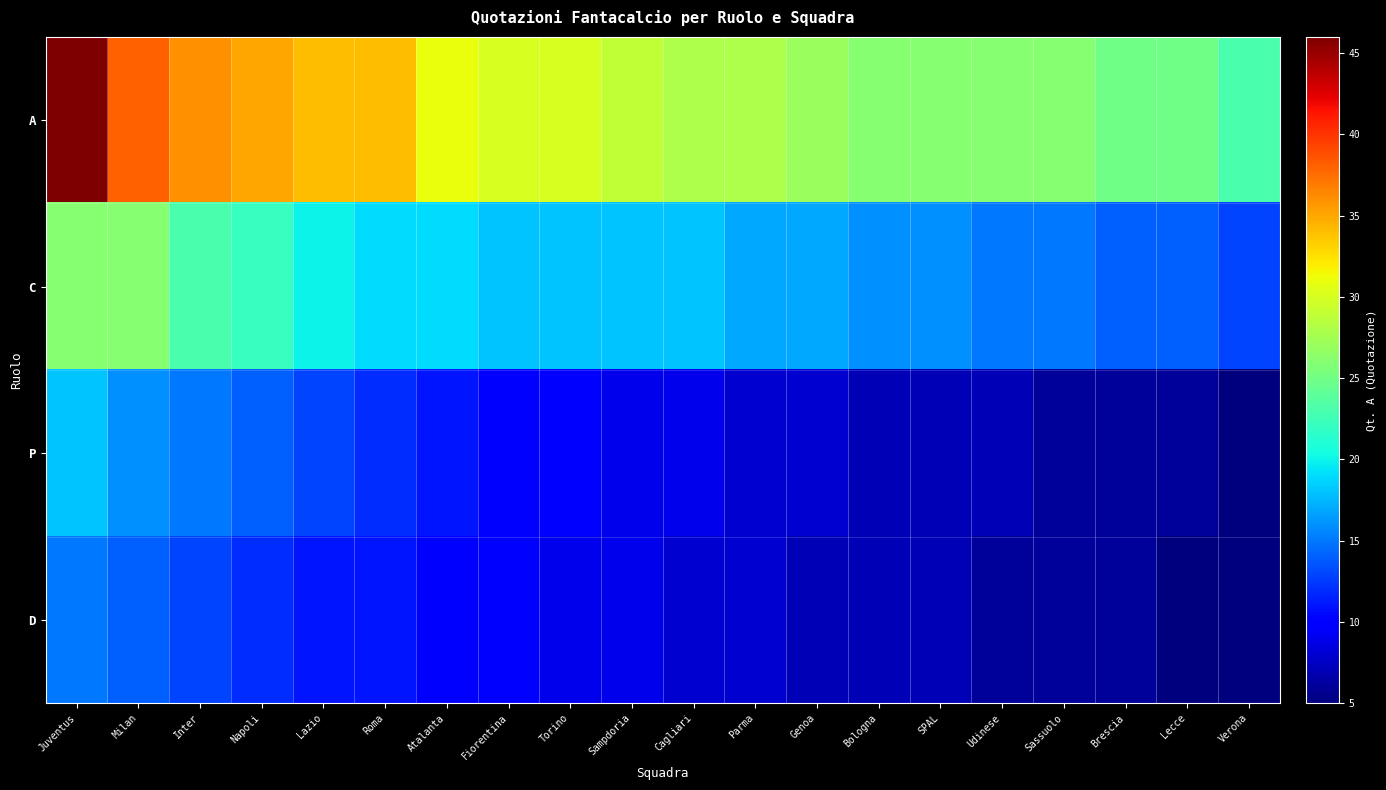

Which series has the widest spread of values?

A